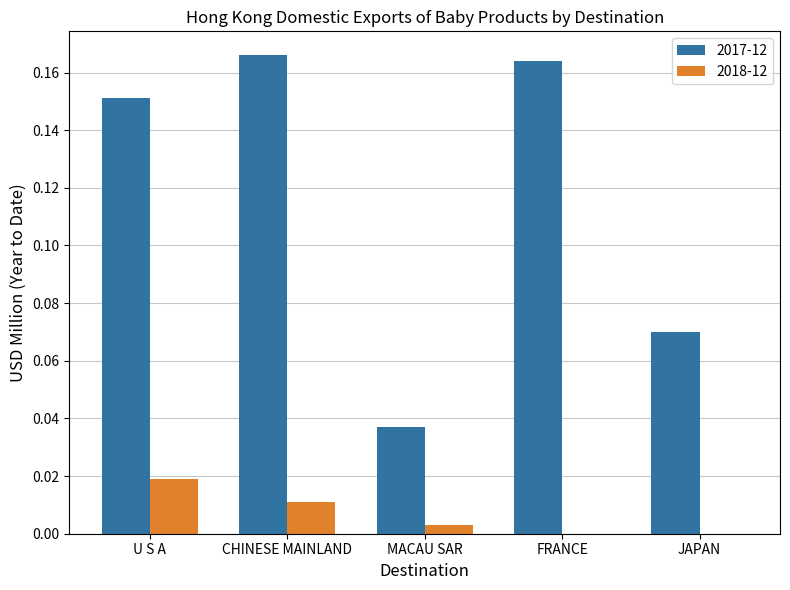

At which label does 2018-12 reach its peak?

U S A